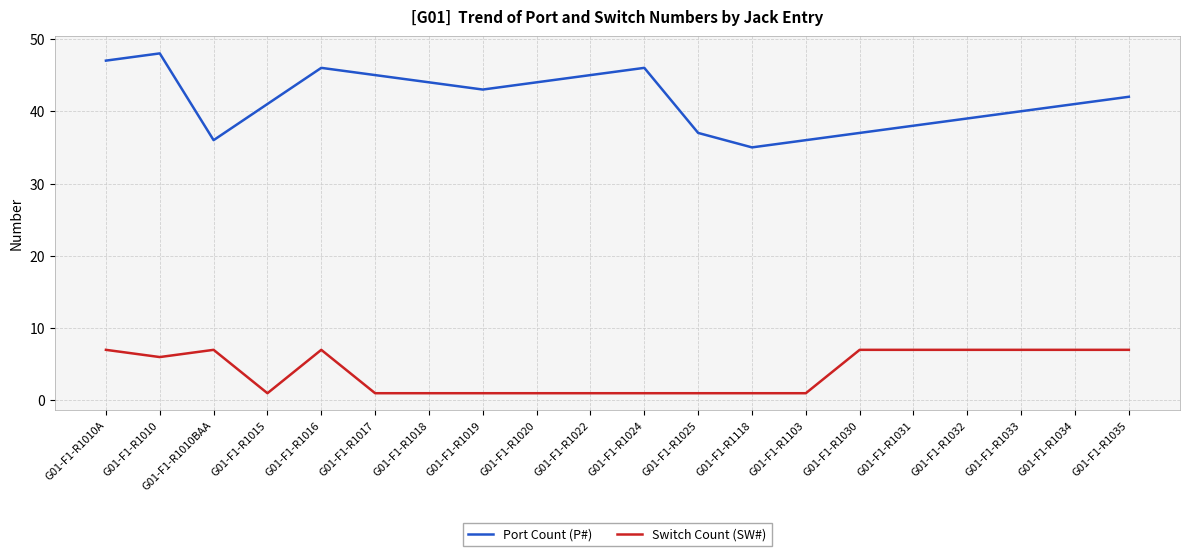

What are all the series names shown in the legend?

Port Count (P#), Switch Count (SW#)